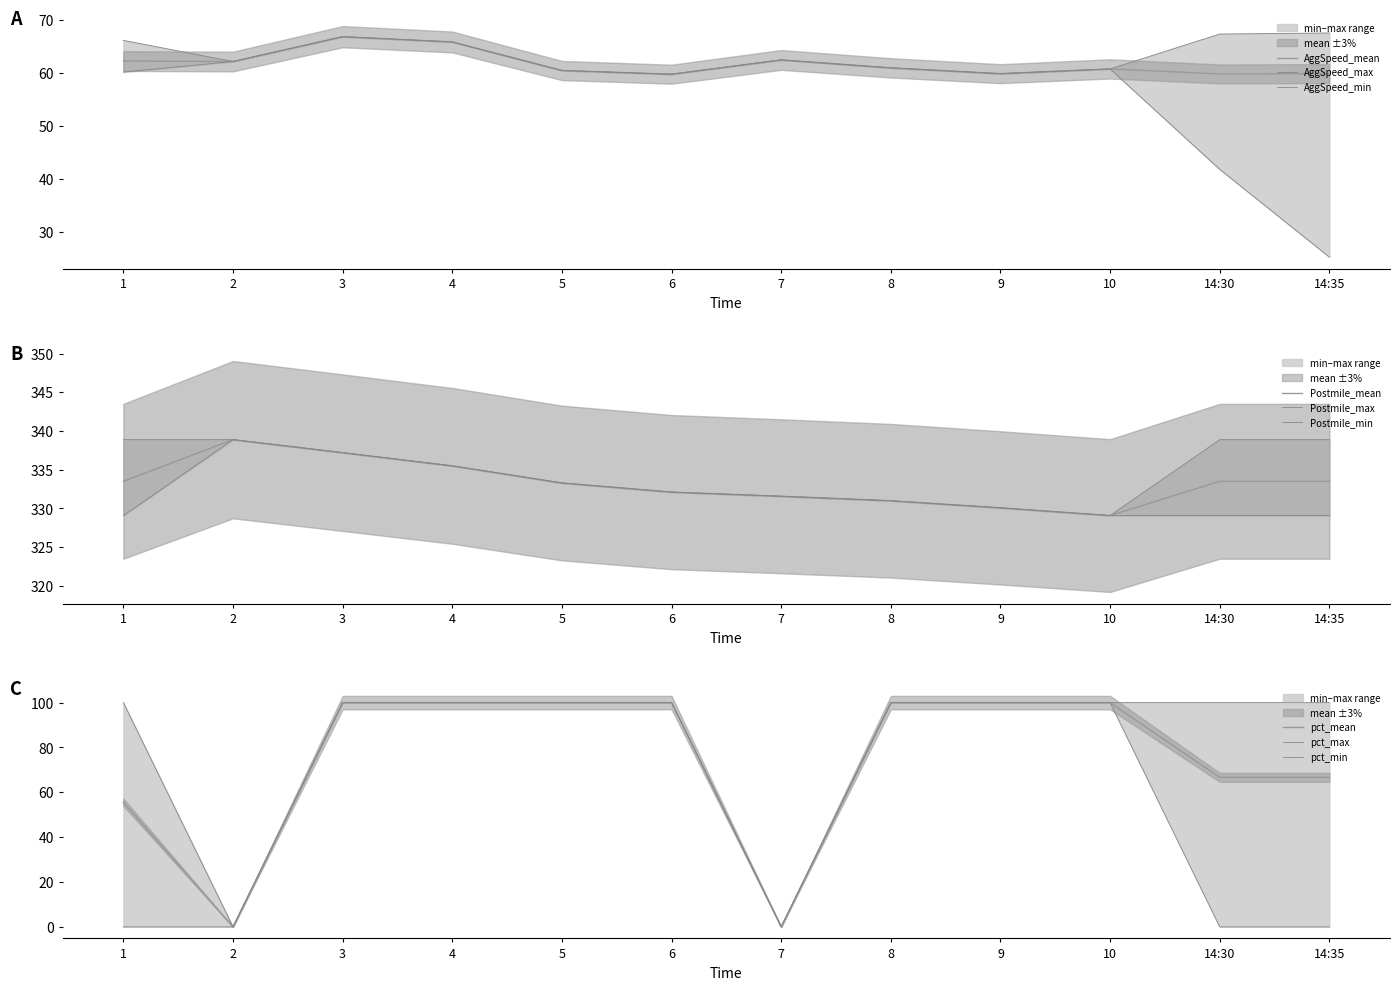

The value of AggSpeed_mean at 7 is 62.5. True or false?

True